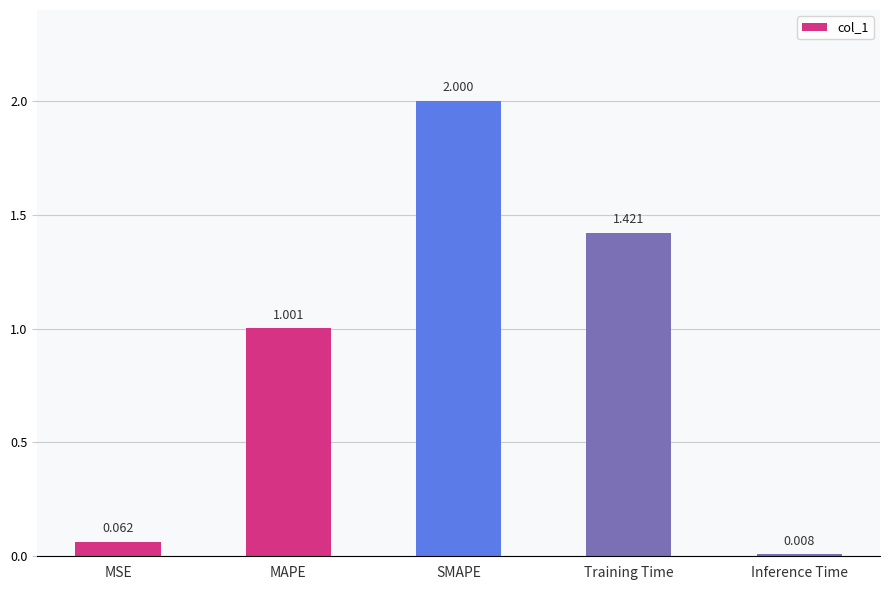

What is the sum of all values?

4.5